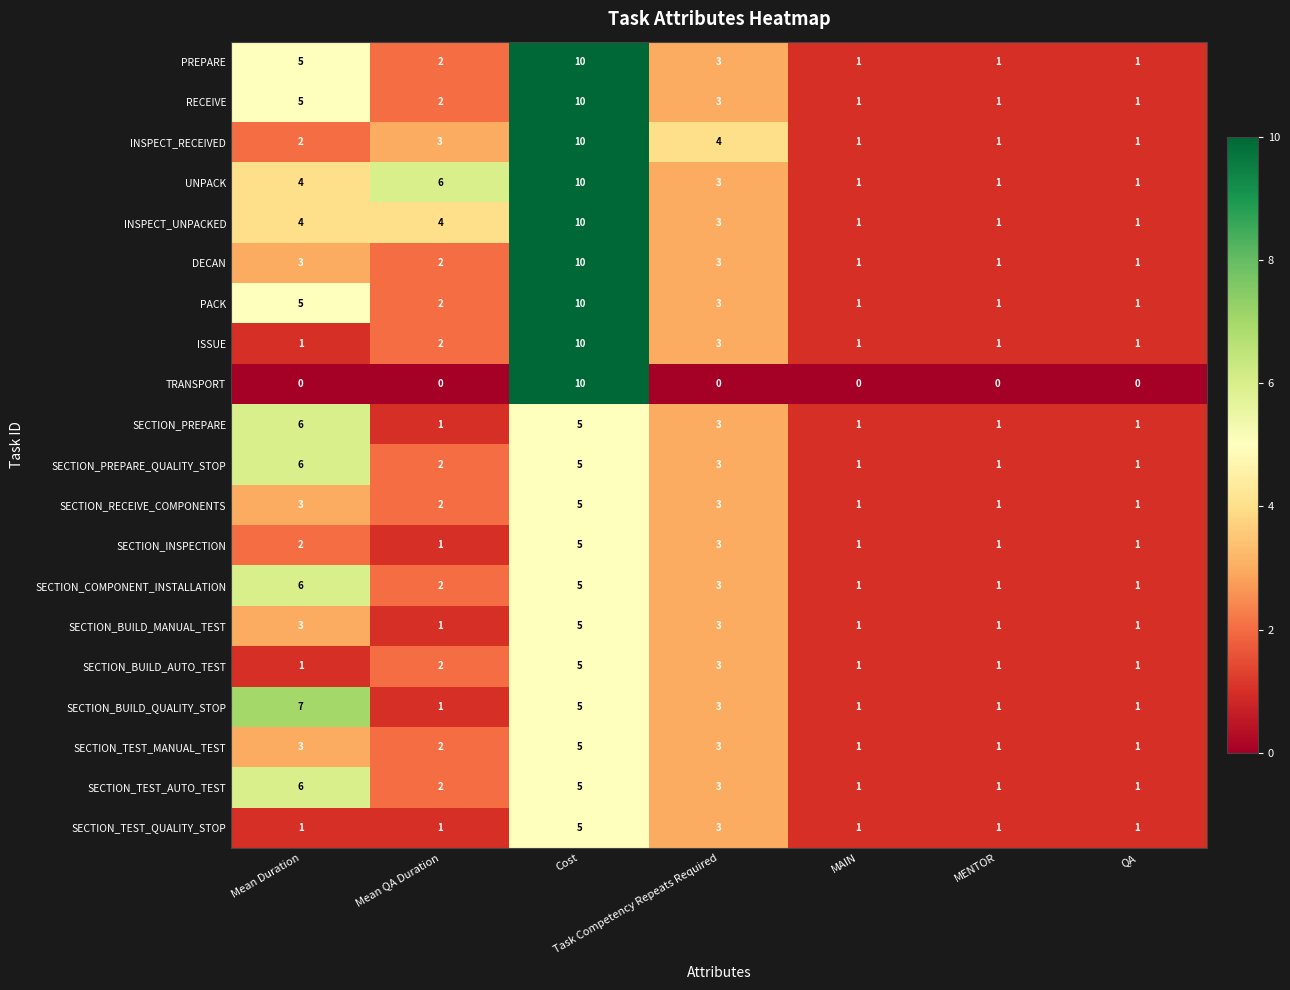

Count the SECTION_TEST_MANUAL_TEST values in the range 1 to 3.

6